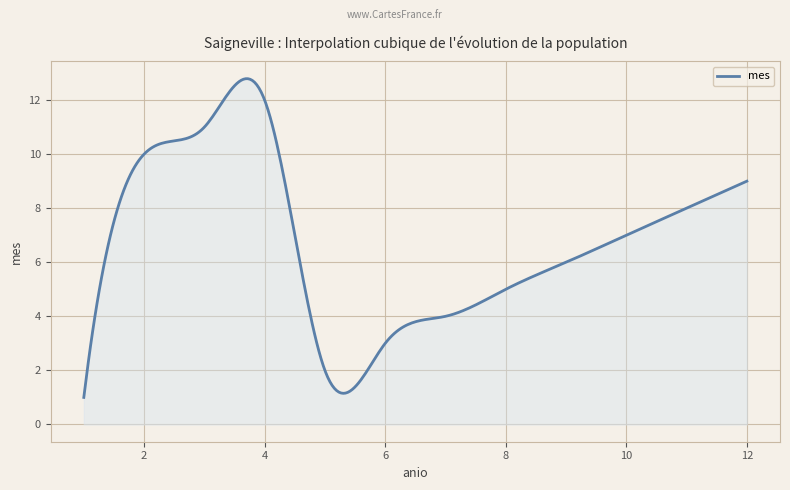

What is the minimum value shown in the chart?

1.0